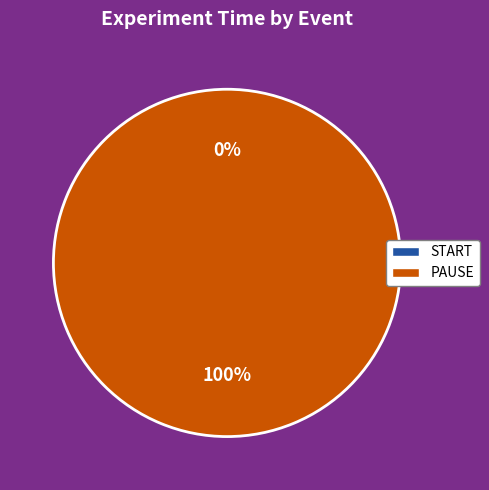

To the nearest percent, what portion does PAUSE represent?

100%